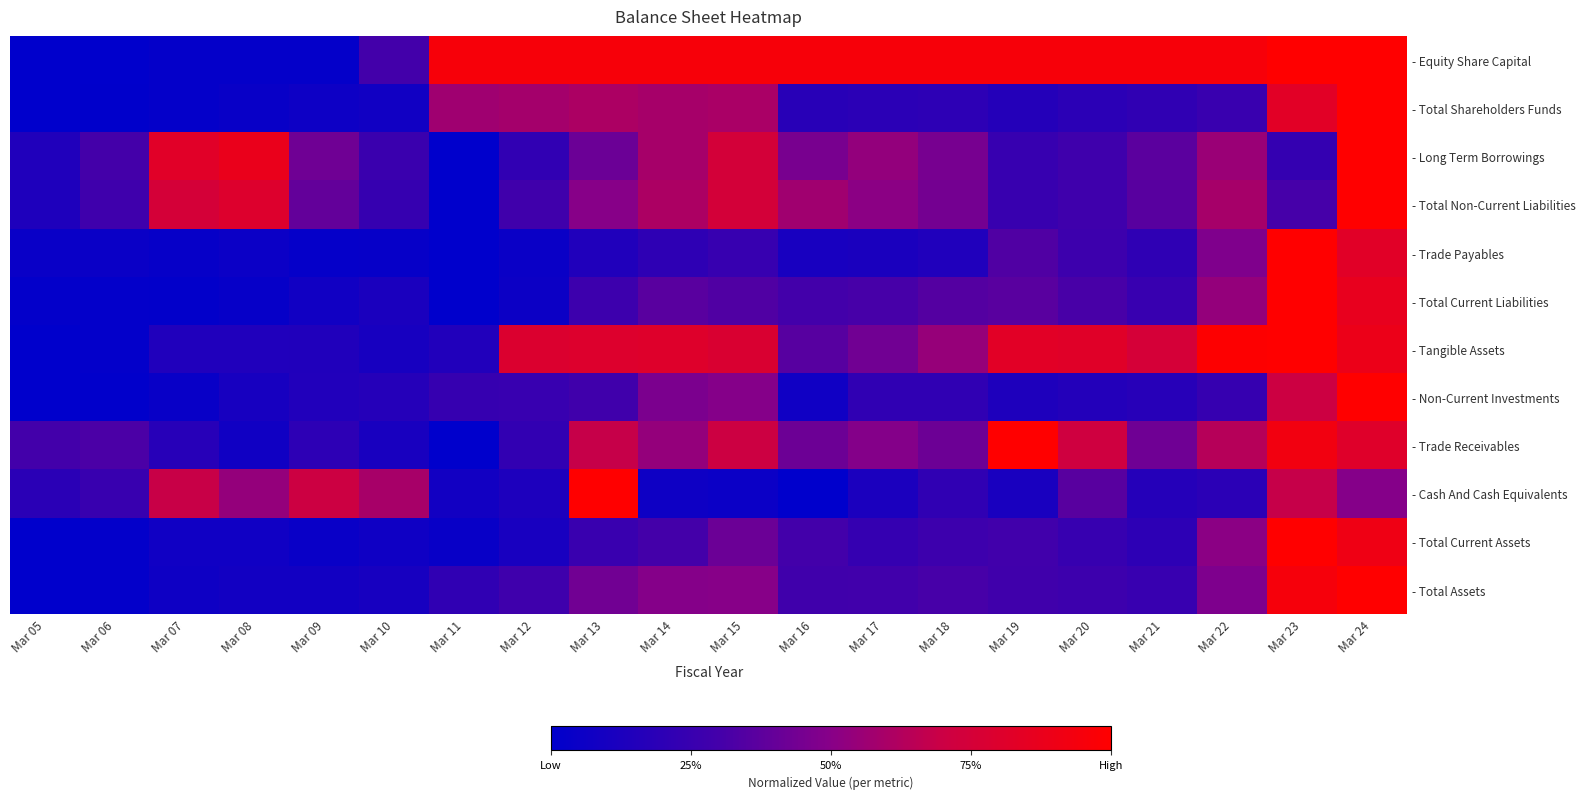

Which series changed the most between Mar 16 and Mar 20?

- Tangible Assets